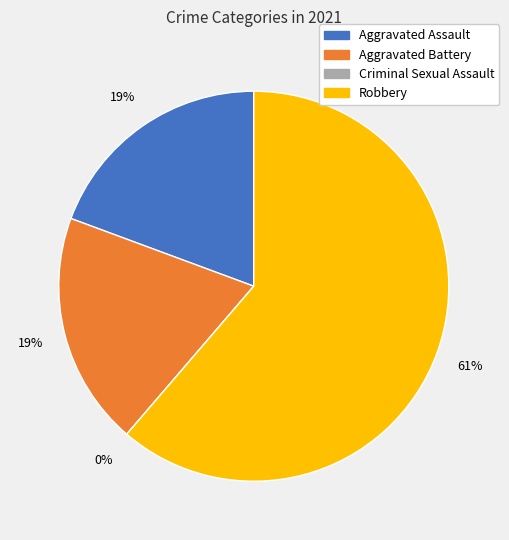

How many slices are in this pie chart?

4